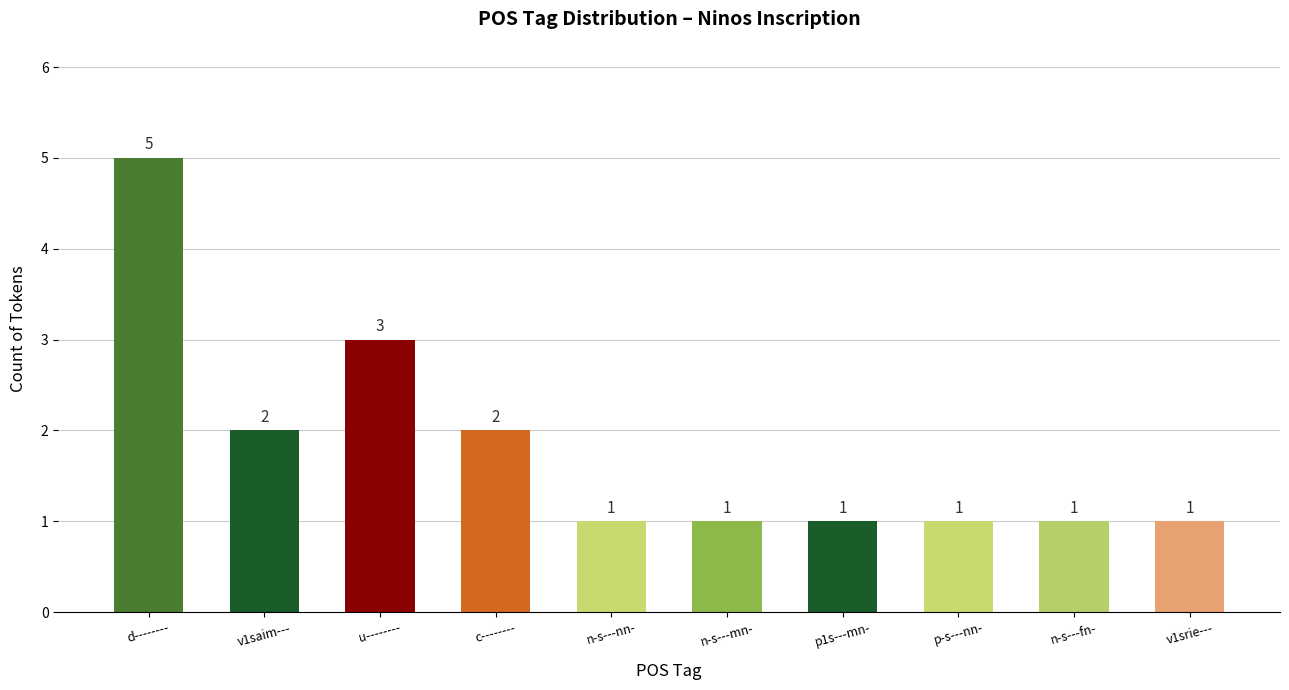

What is the average value?

2